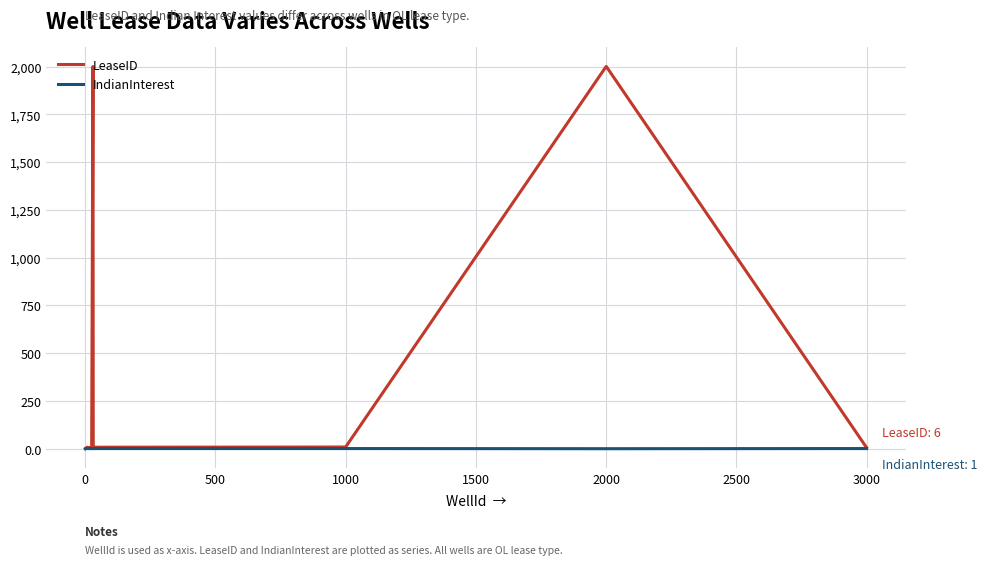

Which series has the largest total across all categories?

LeaseID